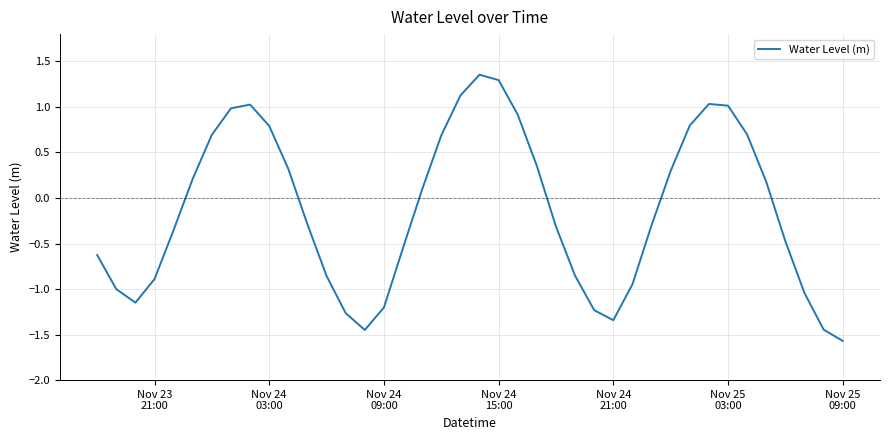

What is the minimum value shown in the chart?

-1.6